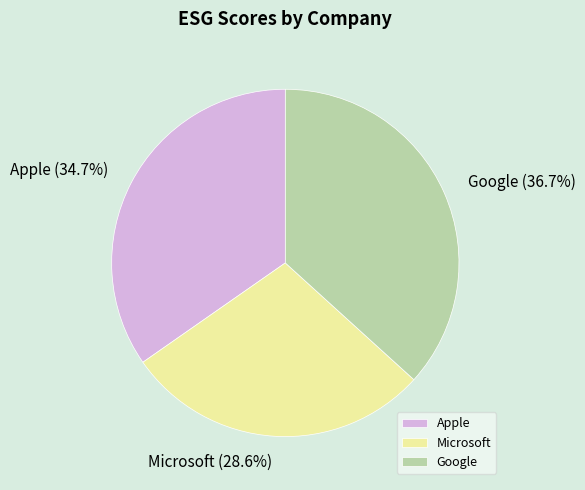

Between Apple and Microsoft, which is larger?

Apple